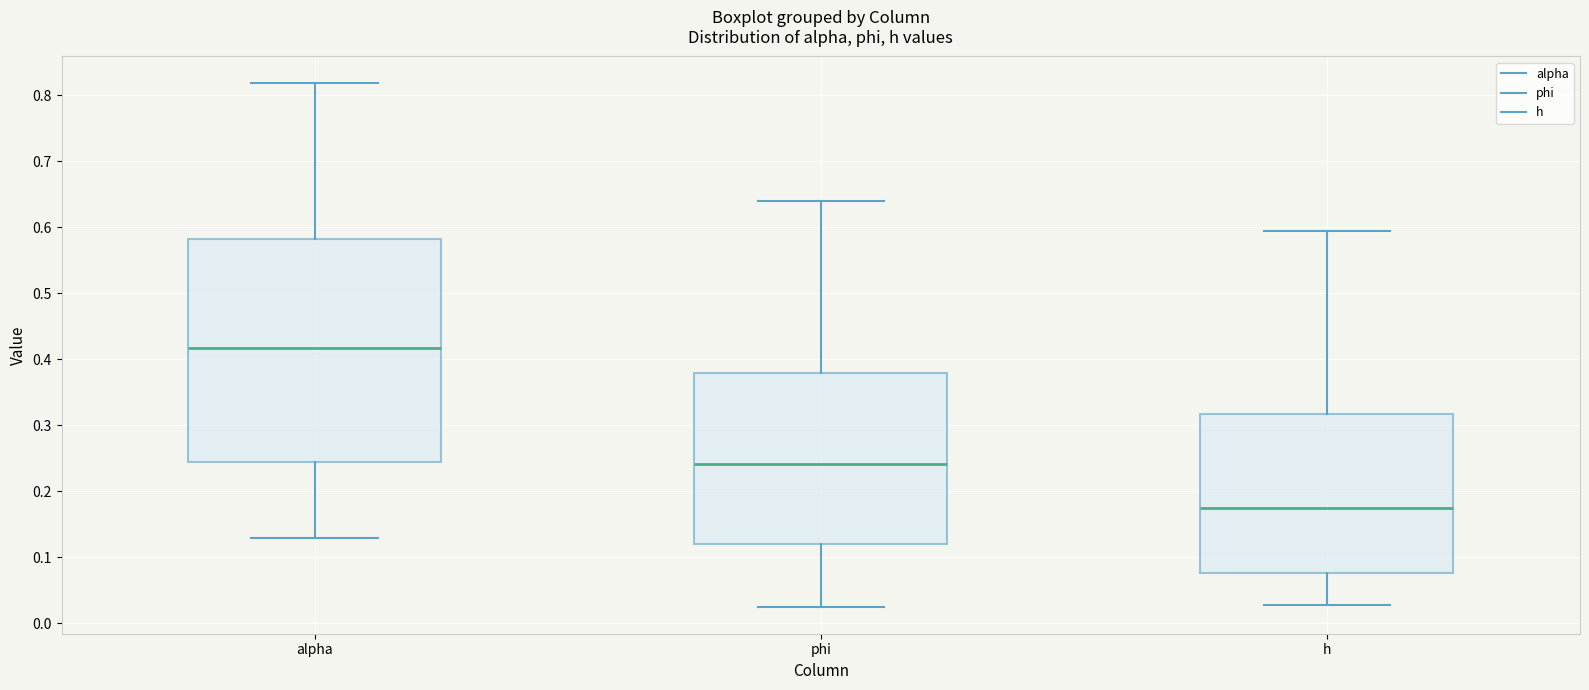

Where does the median line of the box for h sit on the y-axis? The values are not printed on the chart, so give them approximately, as read against the axis.

0.17